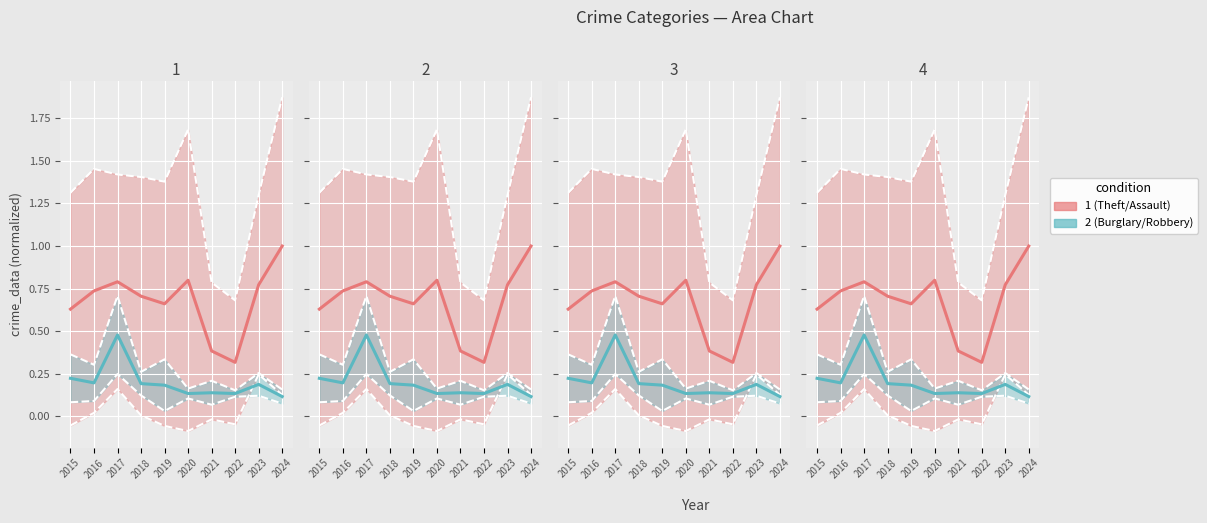

True or false: Burglary / Robbery and Theft / Assault intersect in this chart.

False